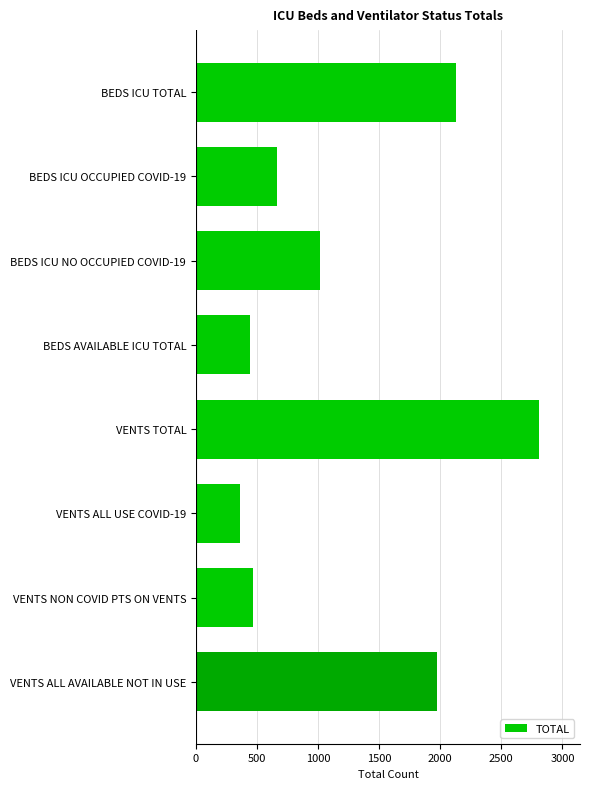

What is the maximum value shown in the chart?

2807